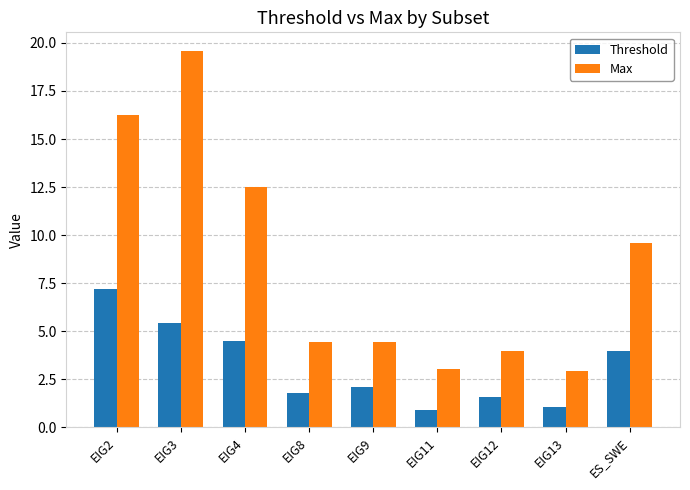

True or false: Max has a value of 5.4 at EIG2.

False